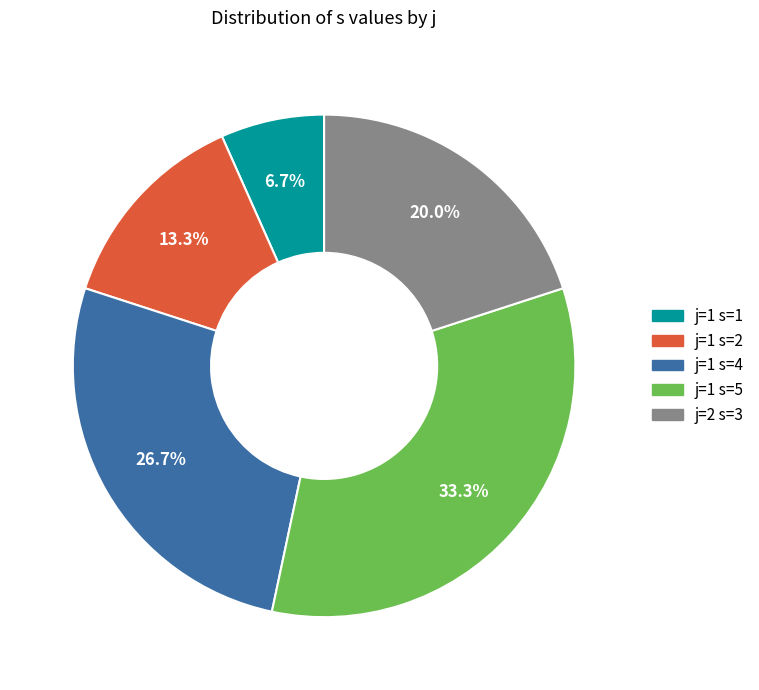

Is the sum of j=1 s=5 and j=1 s=4 greater than half?

Yes